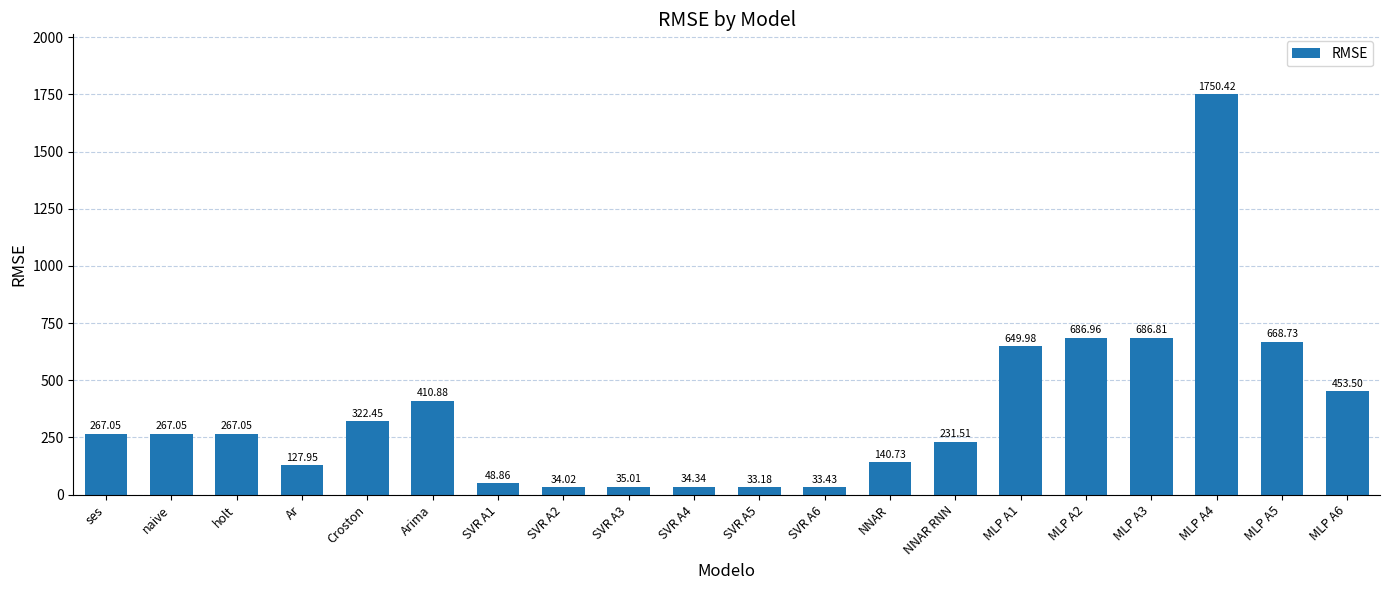

What value does the data have at Ar?

128.0